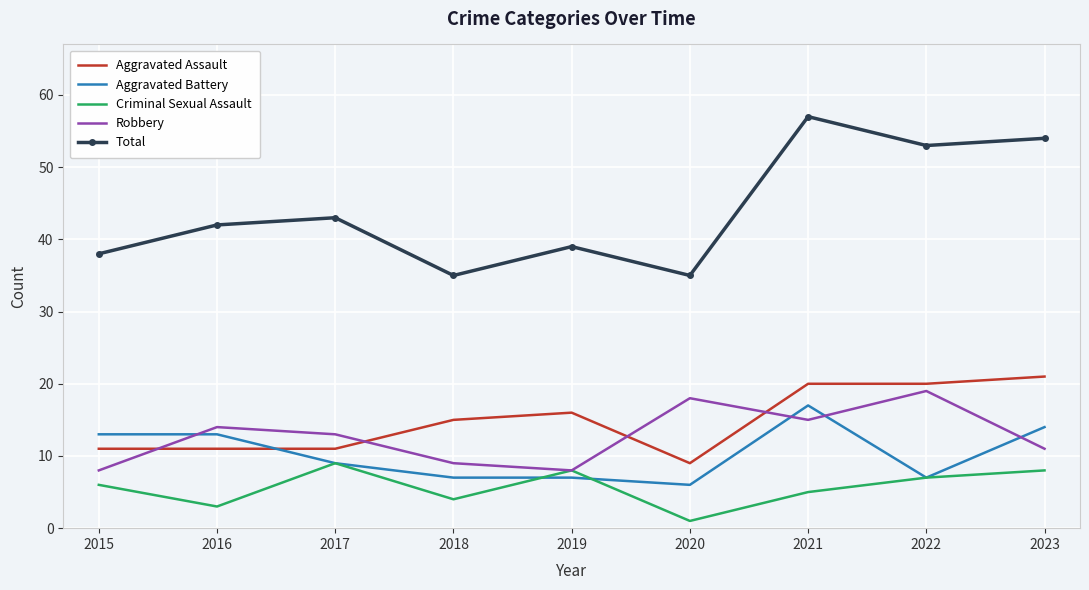

Between 2020 and 2022, which series saw the biggest shift?

Total